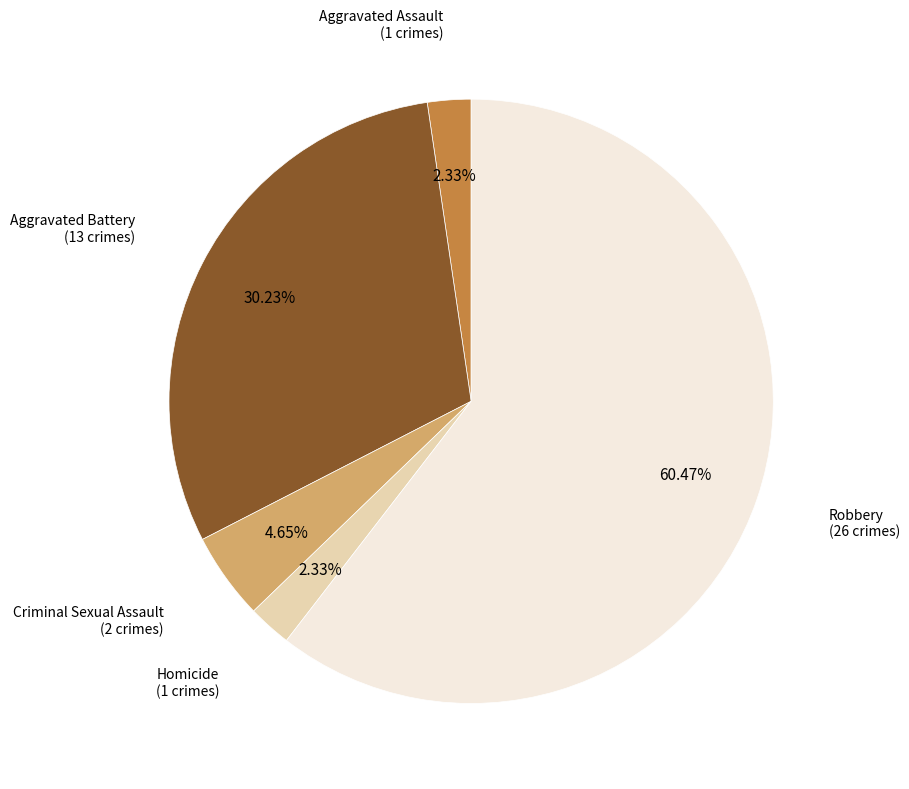

Is there any slice that represents more than half of the pie?

Yes